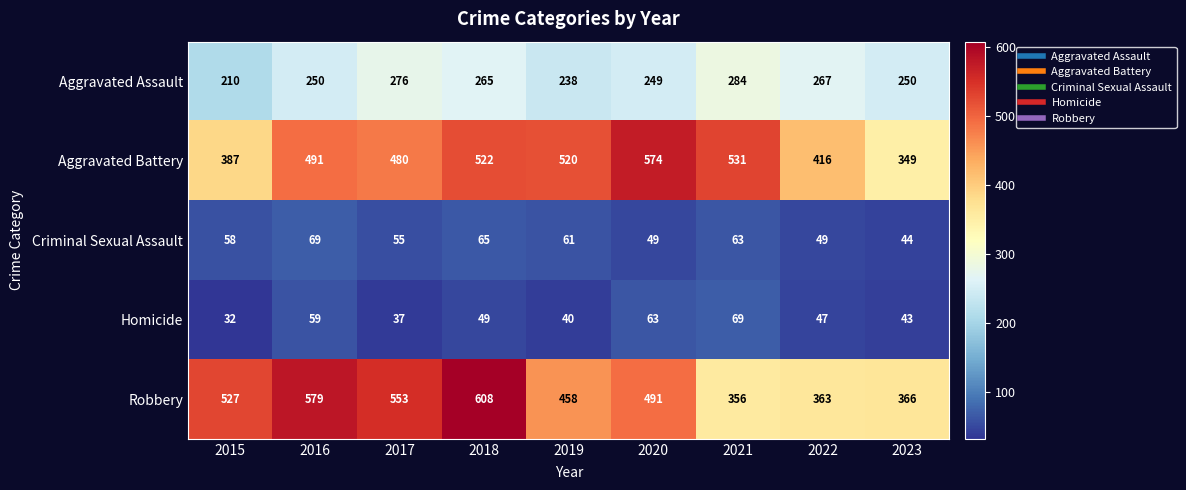

Which series has the largest total across all categories?

Robbery